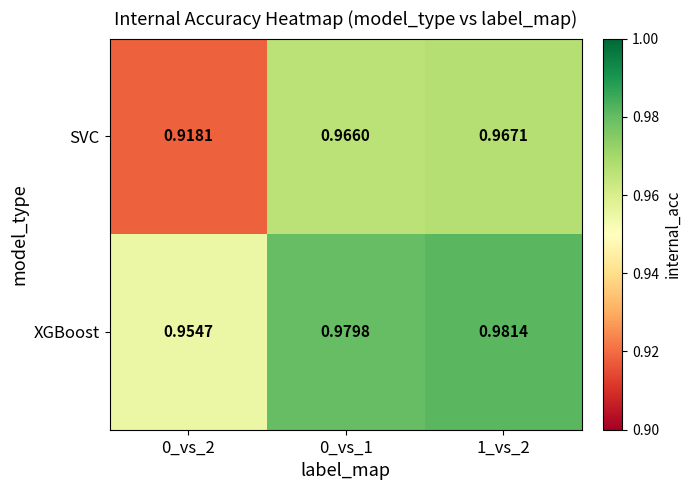

Rank the series by their average value, from lowest to highest.

SVC, XGBoost